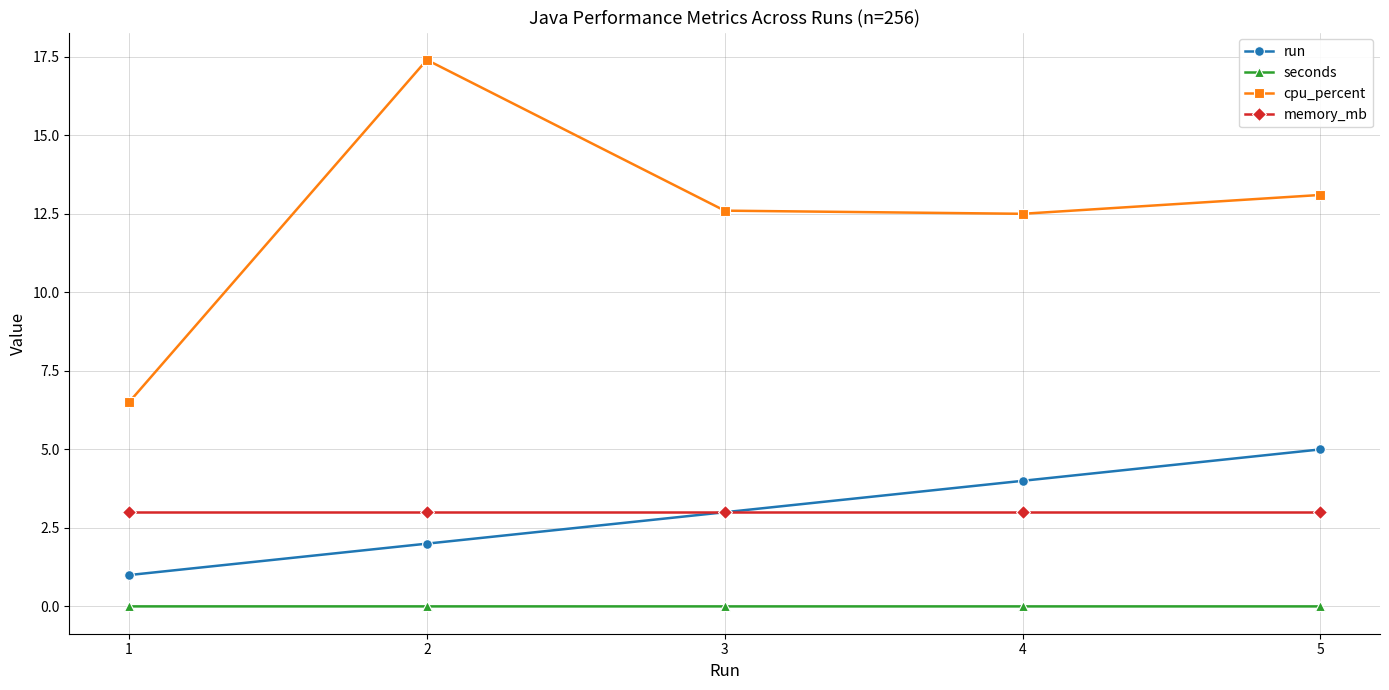

Which category has the lowest value in the run series?

1